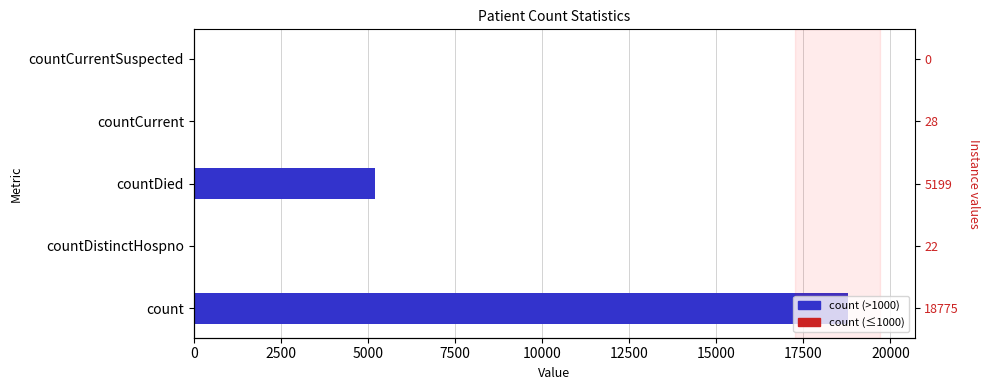

What is the sum of the values at countDied and count?

23974